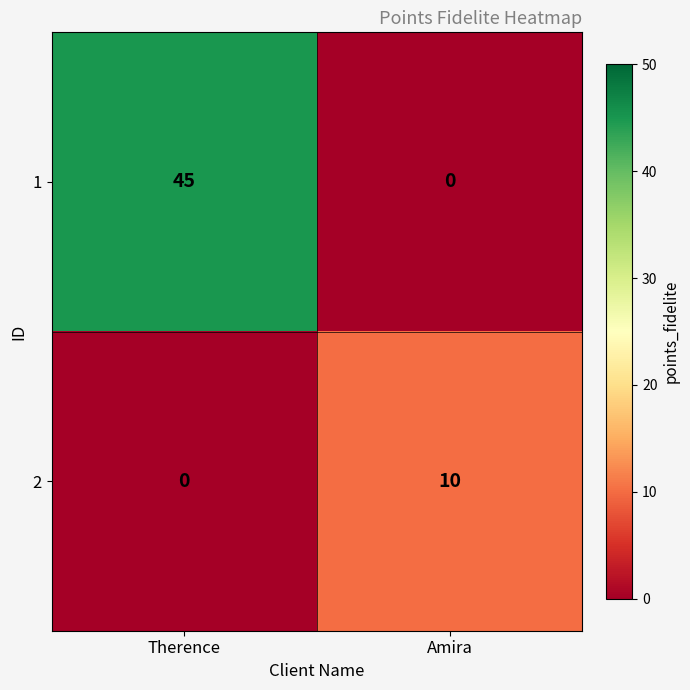

Reading left to right, what are all the values shown in this chart?

1: 45	0
2: 0	10